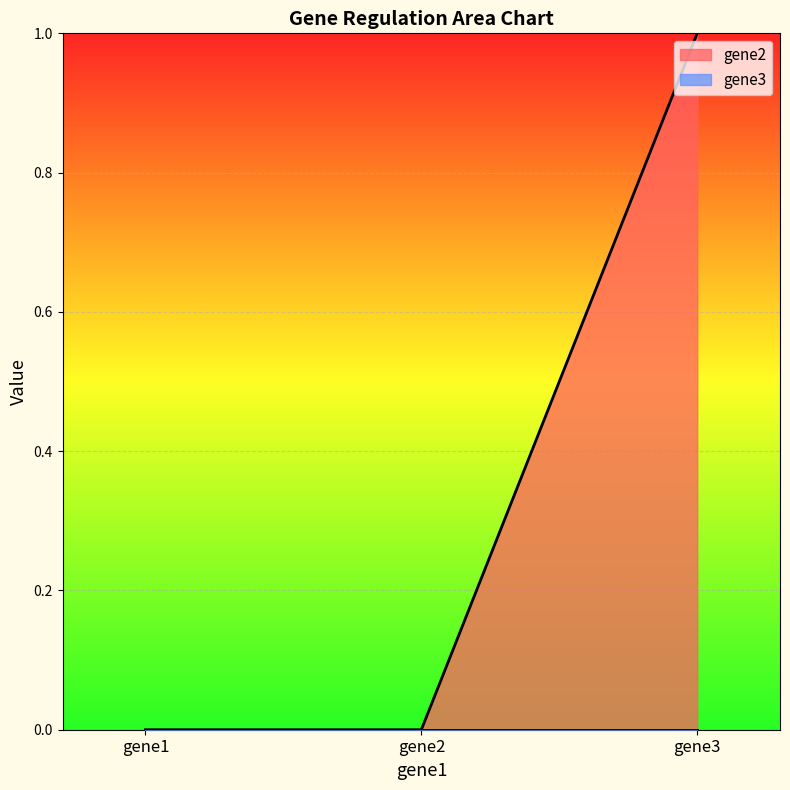

Count the values in the range 0 to 1.

3